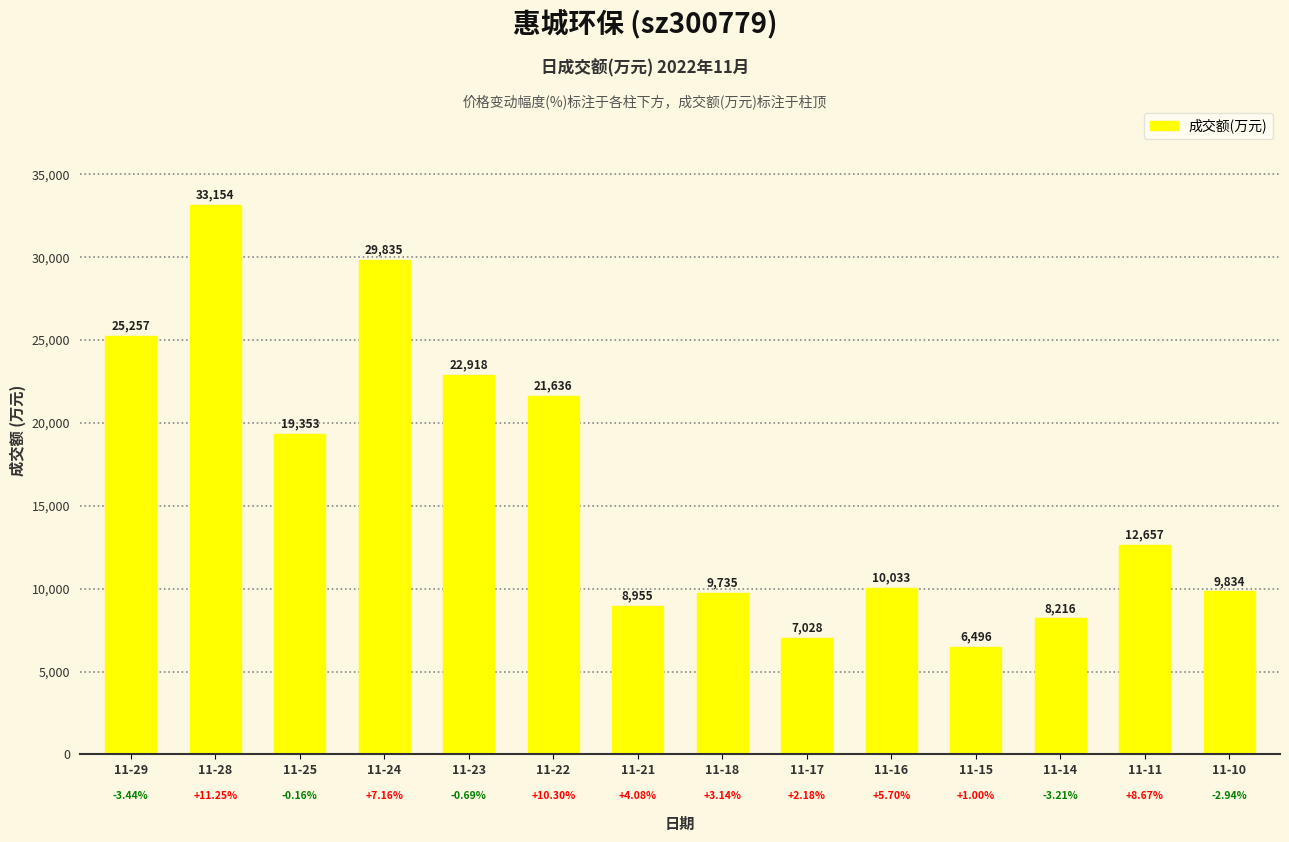

Where does the data first go above 12657?

11-29